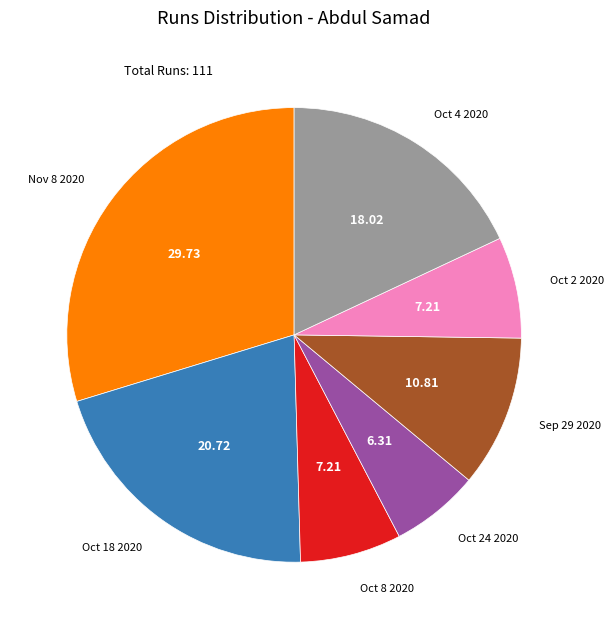

Is there any slice that represents more than half of the pie?

No